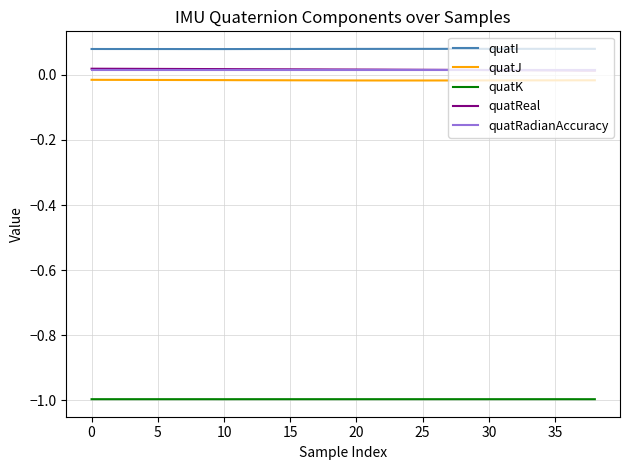

True or false: quatJ and quatI intersect in this chart.

False